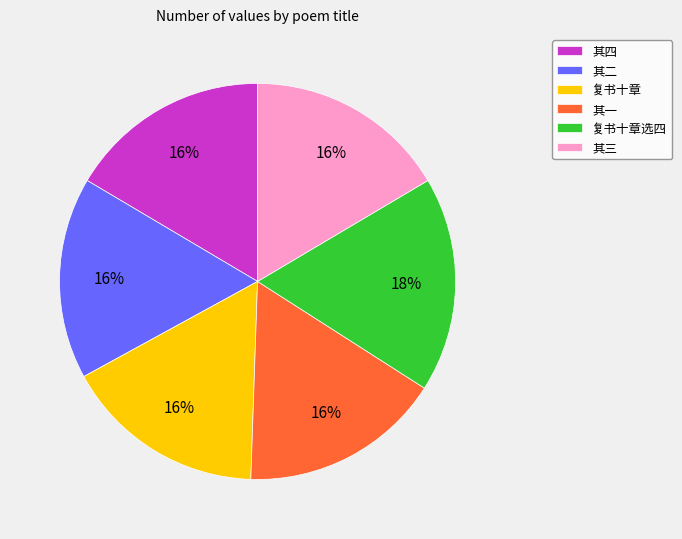

Is there a majority slice in this chart?

No